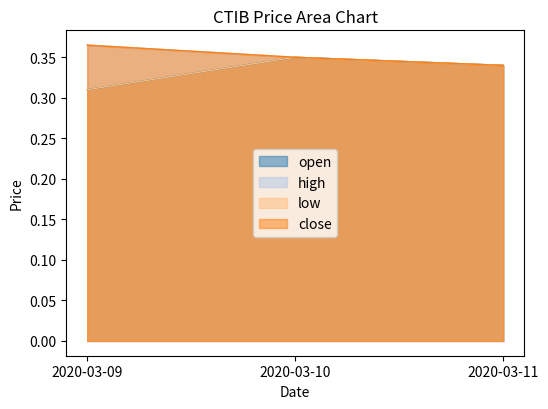

The value of close at 2020-03-10 is 0.1. True or false?

False